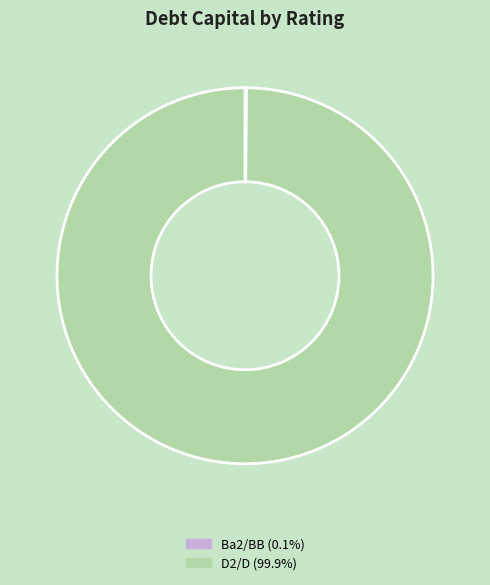

Is there any slice that represents more than half of the pie?

Yes